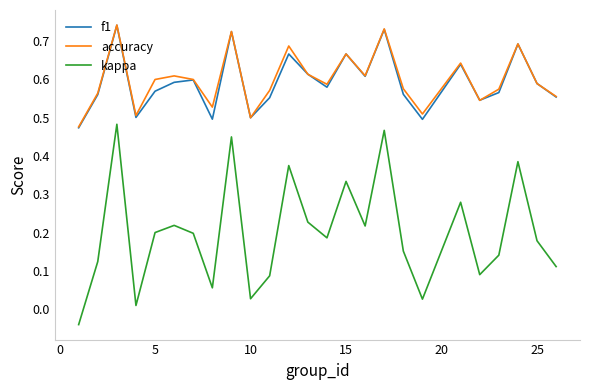

Which series has the largest range (max minus min)?

kappa